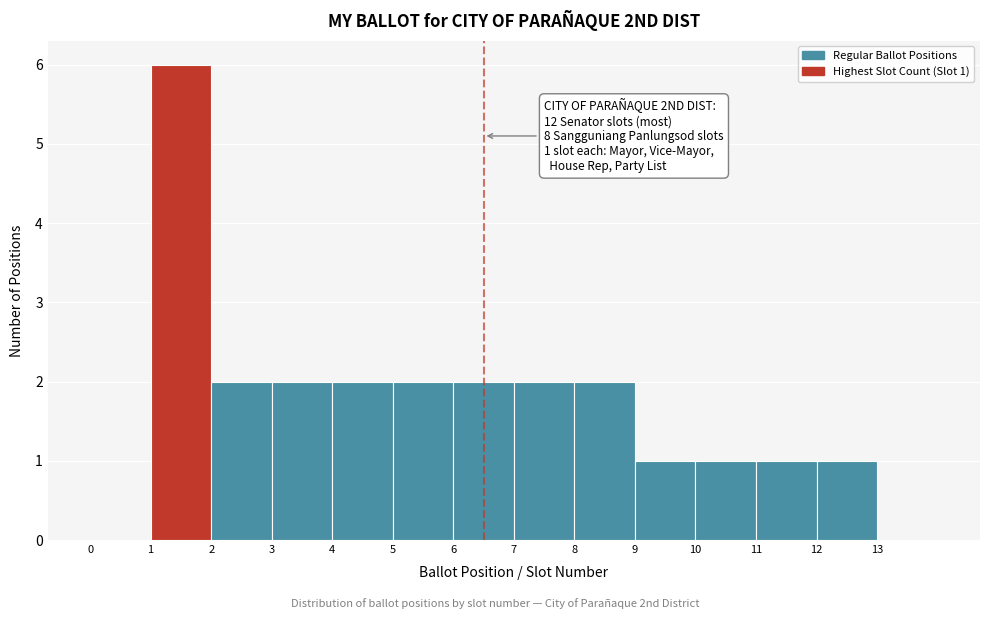

Which range on the x-axis has the tallest bar?

1 to 2